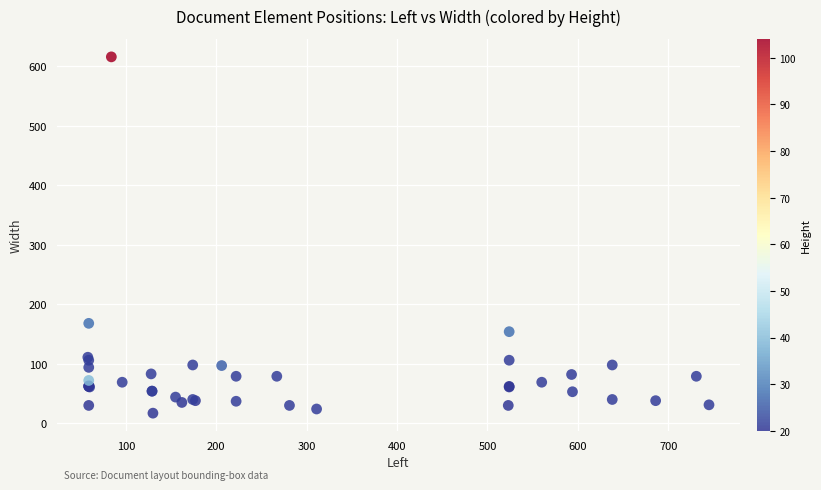

What Y value in the scatter plot is closest to 316?

168